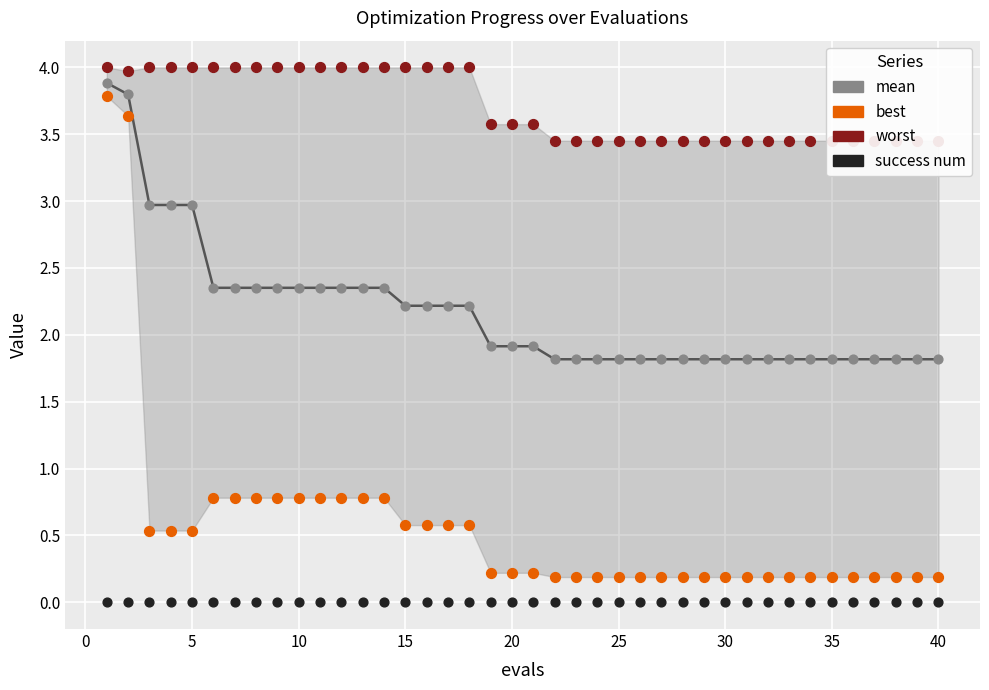

Is the value of best at 29 greater than the value of mean at 0?

No